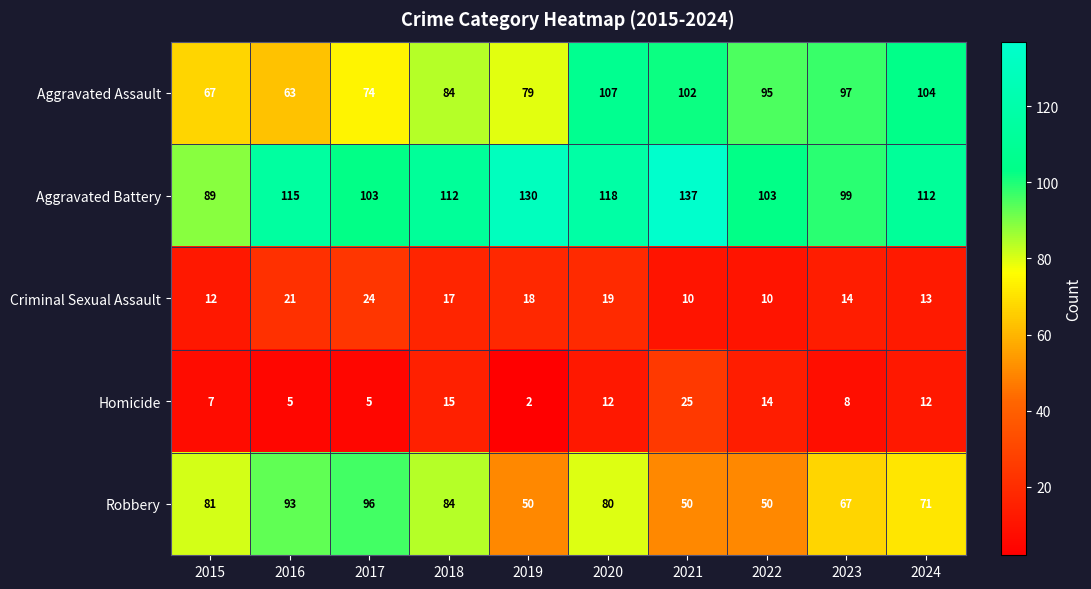

What is the difference between the highest and lowest values at 2017?

98